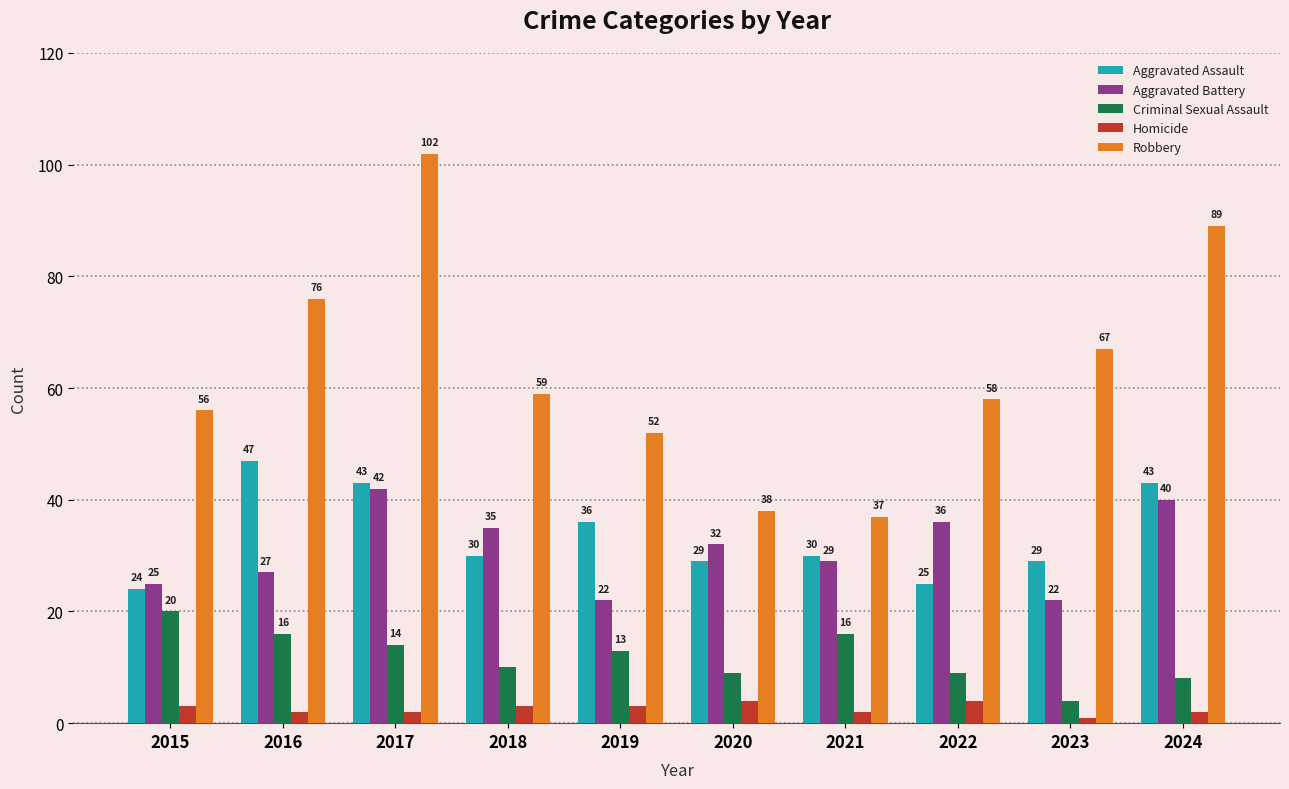

Rank the series by their maximum value, from highest to lowest.

Robbery, Aggravated Assault, Aggravated Battery, Criminal Sexual Assault, Homicide